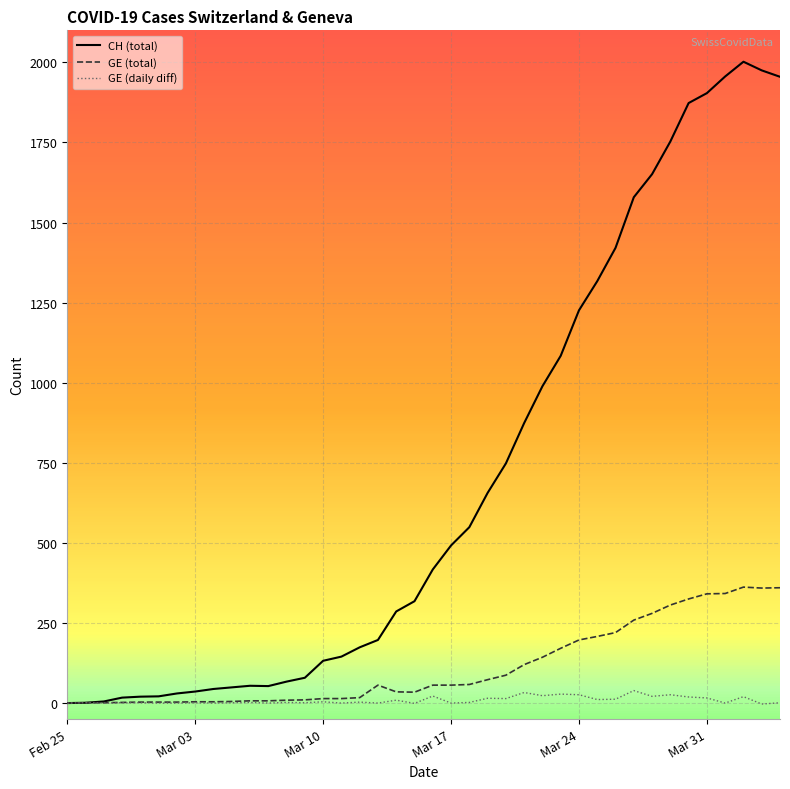

List the series in order of their overall mean, lowest first.

GE (daily diff), GE (total), CH (total)